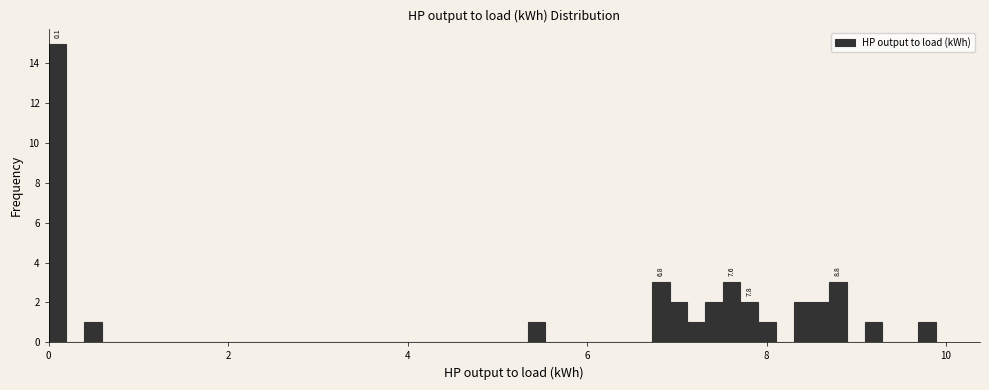

Around what value on the x-axis is the tallest bar? Give the approximate position of its centre, as read against the axis.

0.0